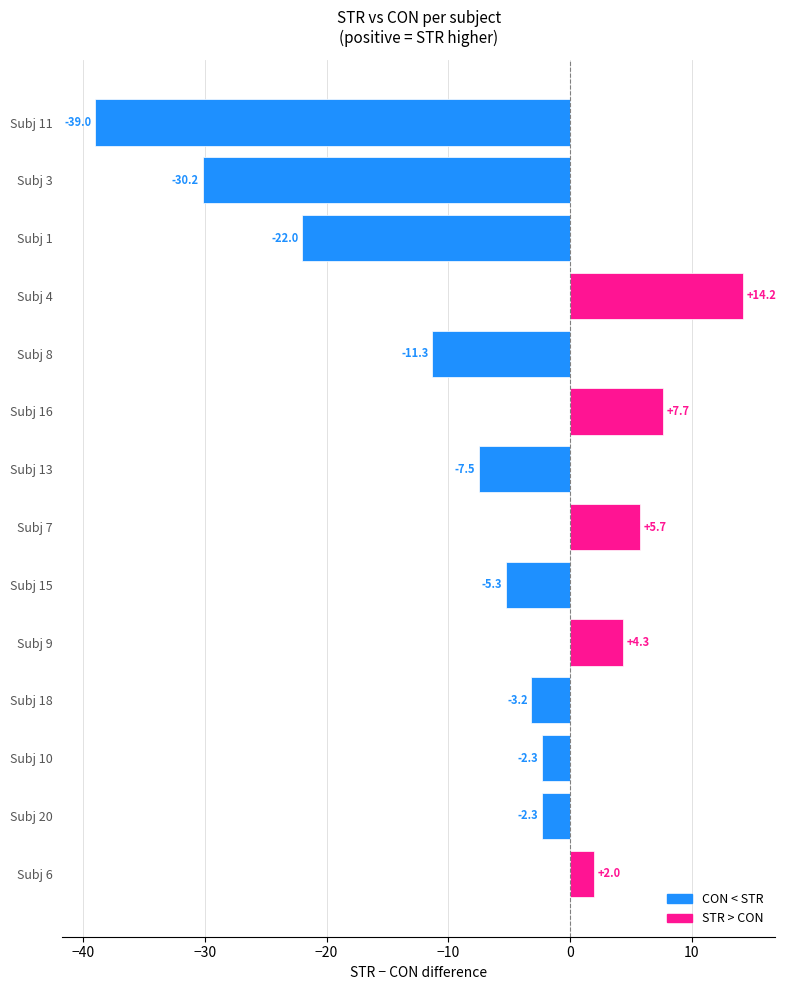

What is the greatest value displayed?

14.2